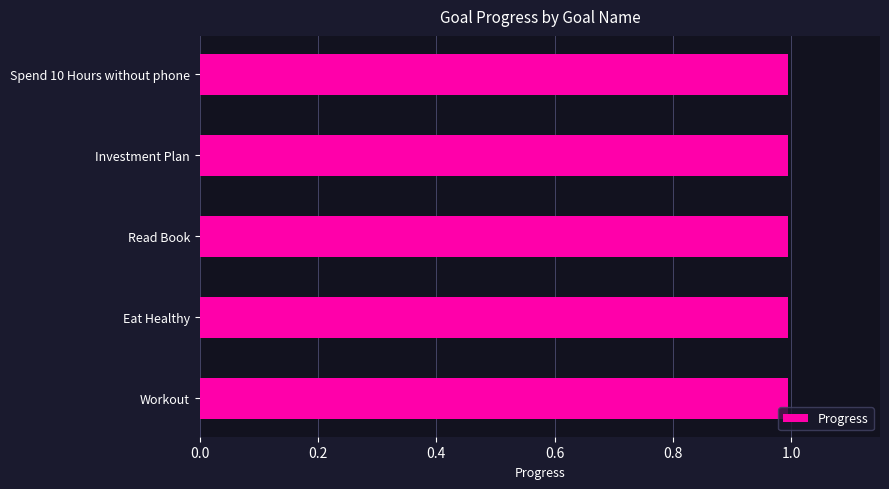

True or false: the data shows 1.5 at 8.

False